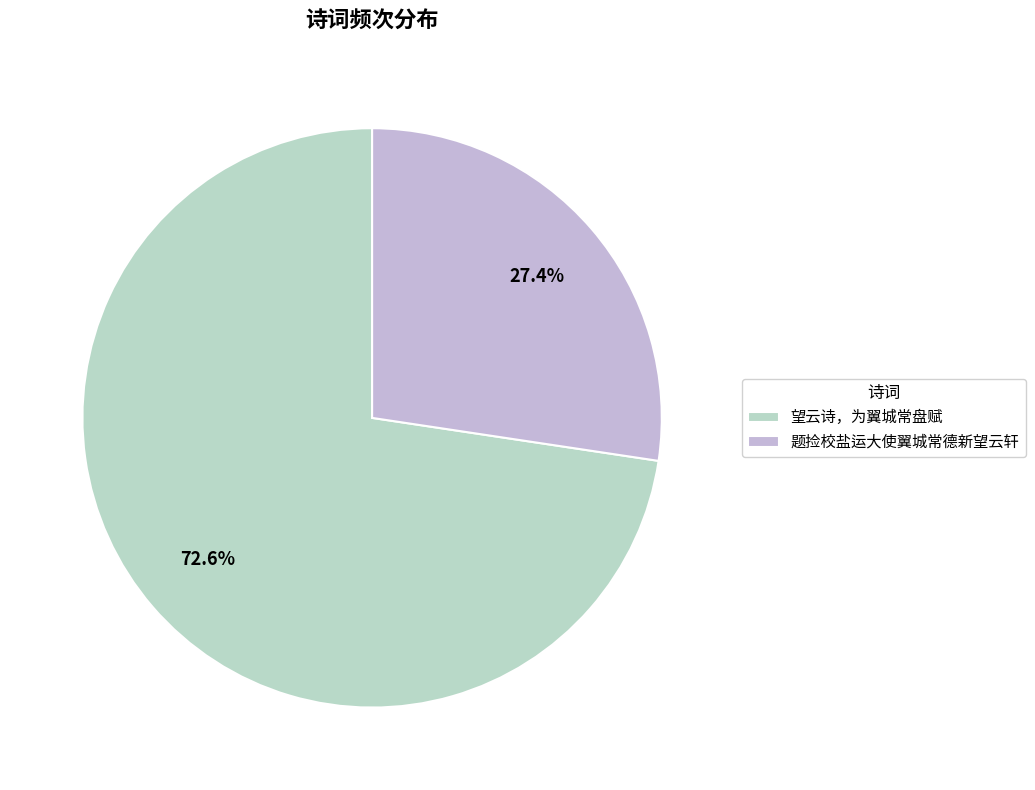

Rank the categories by value from lowest to highest.

题捡校盐运大使翼城常德新望云轩, 望云诗，为翼城常盘赋